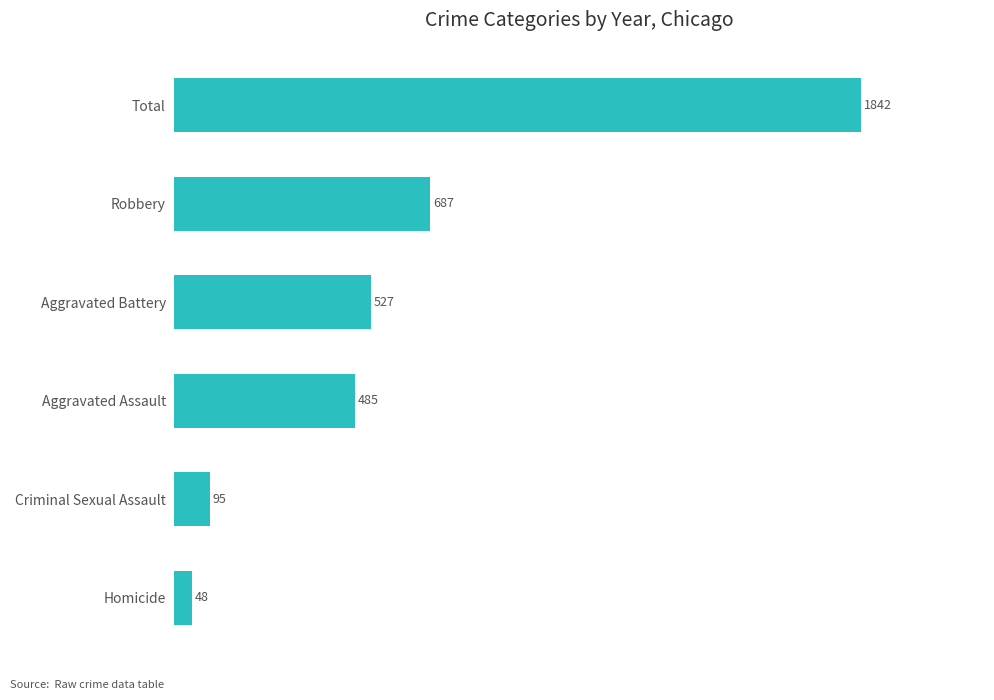

Which has a higher value, Aggravated Assault or Homicide?

Aggravated Assault